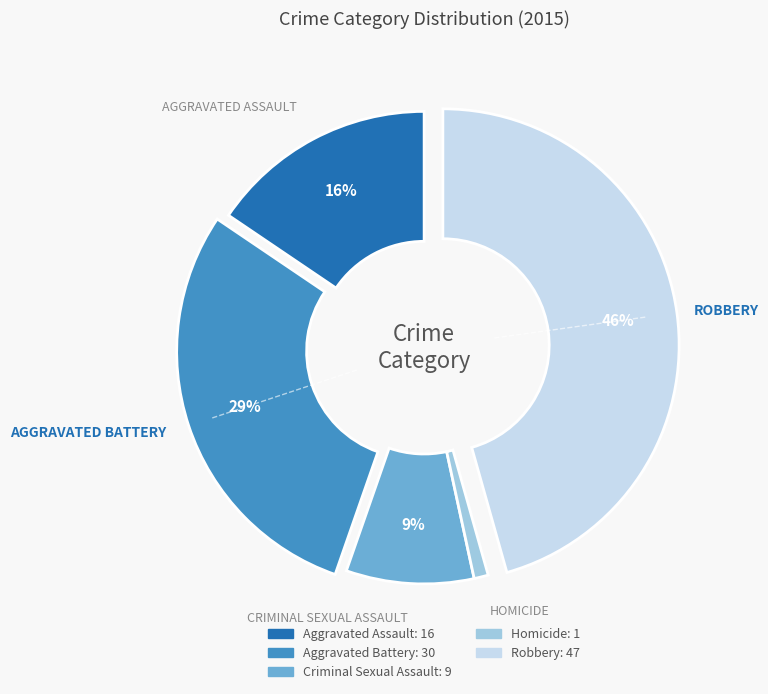

What is the ratio of the value at Aggravated Assault to the value at Criminal Sexual Assault?

1.8